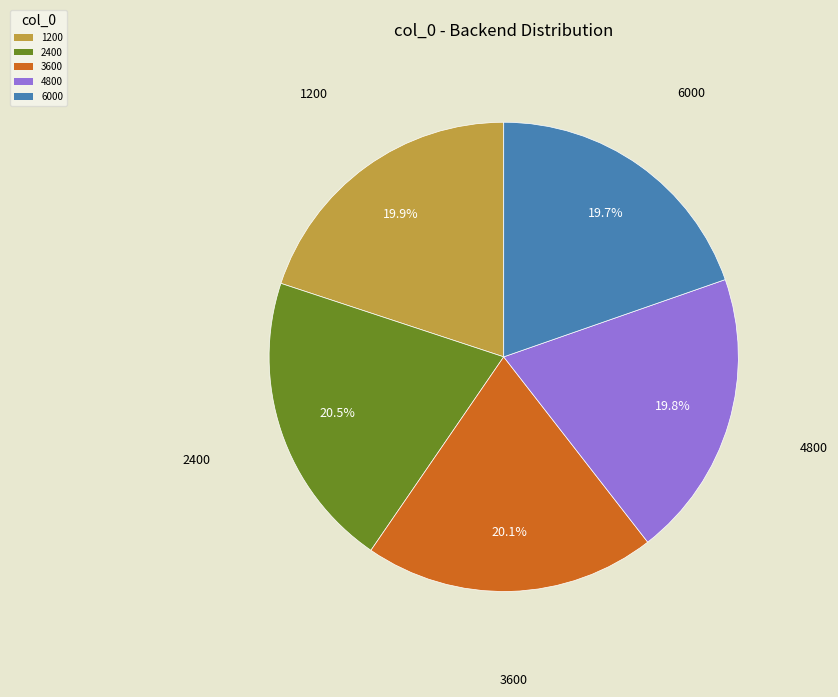

Does 6000 account for over 50% of the chart?

No